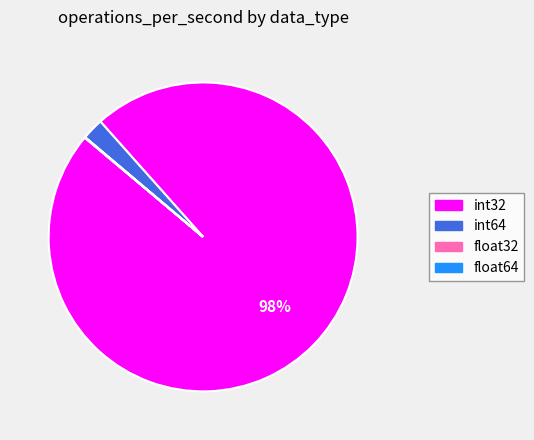

To the nearest percent, what percentage of the pie is int64?

2%